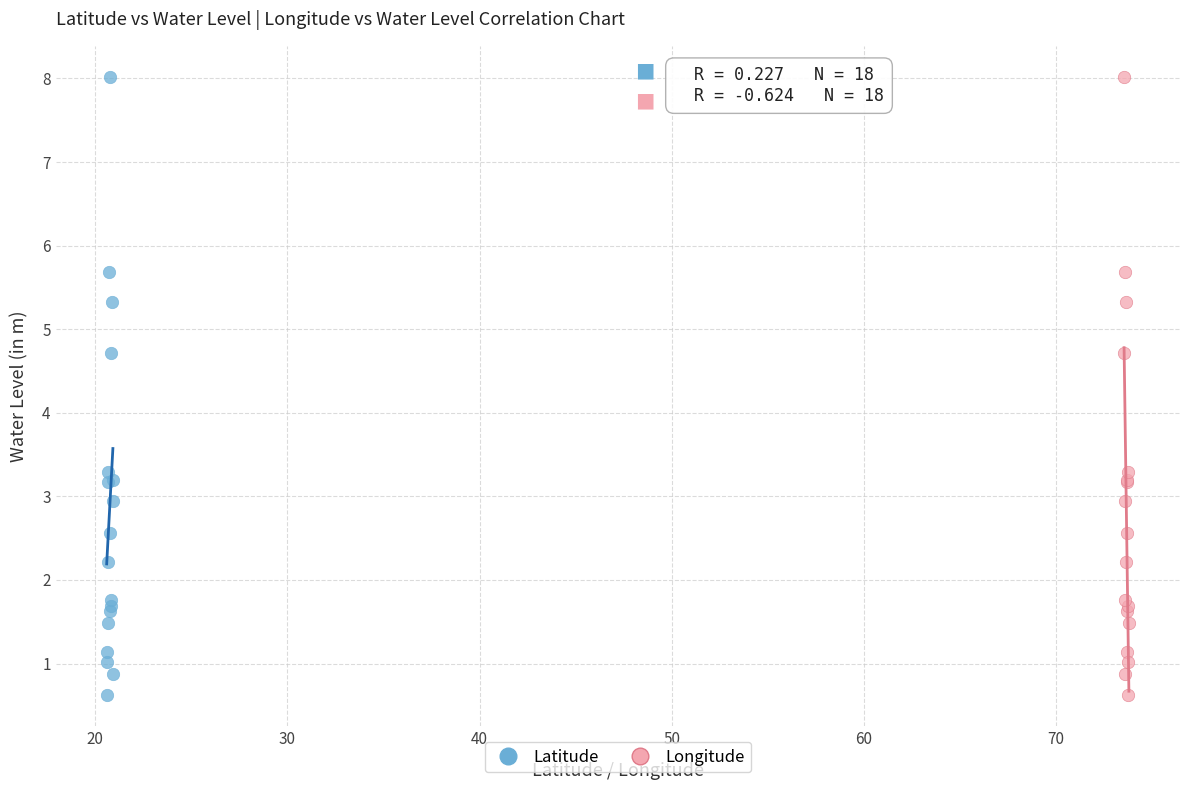

What are all the series names shown in the legend?

Latitude, Longitude